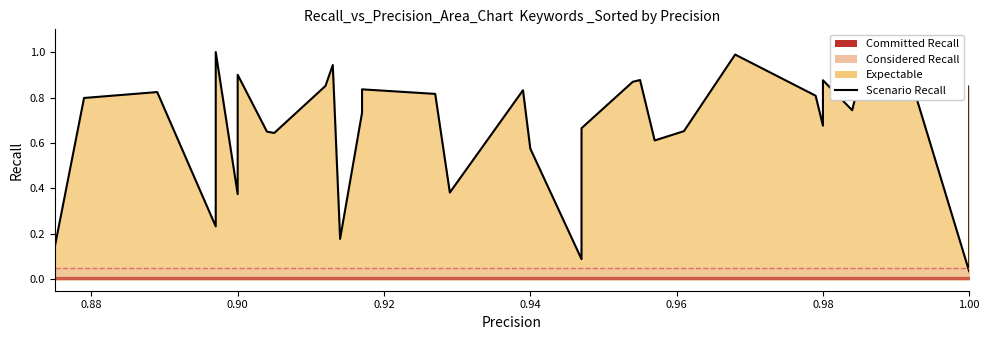

True or false: there are more than 1 points higher than both neighbors.

True